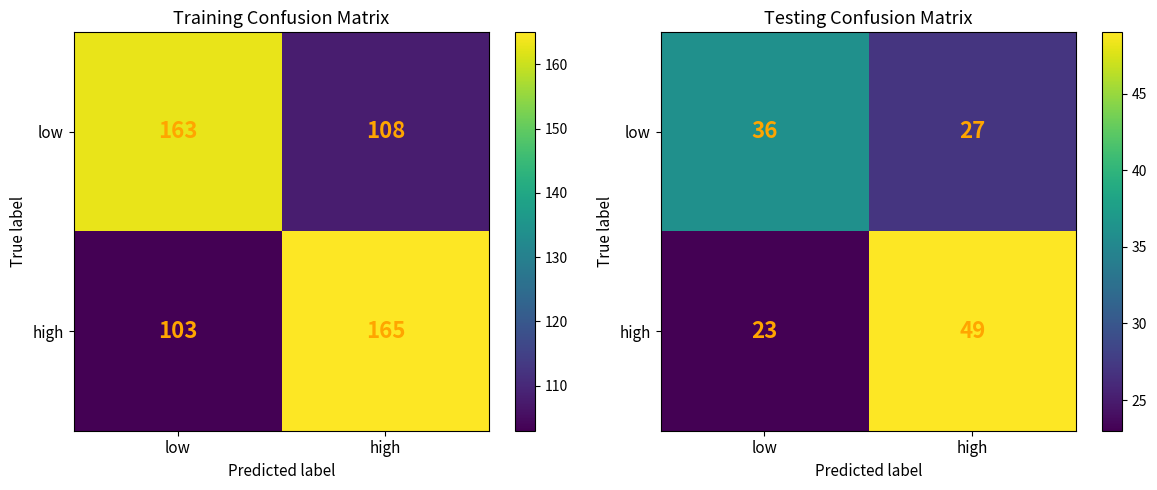

At which label does low reach its peak?

low